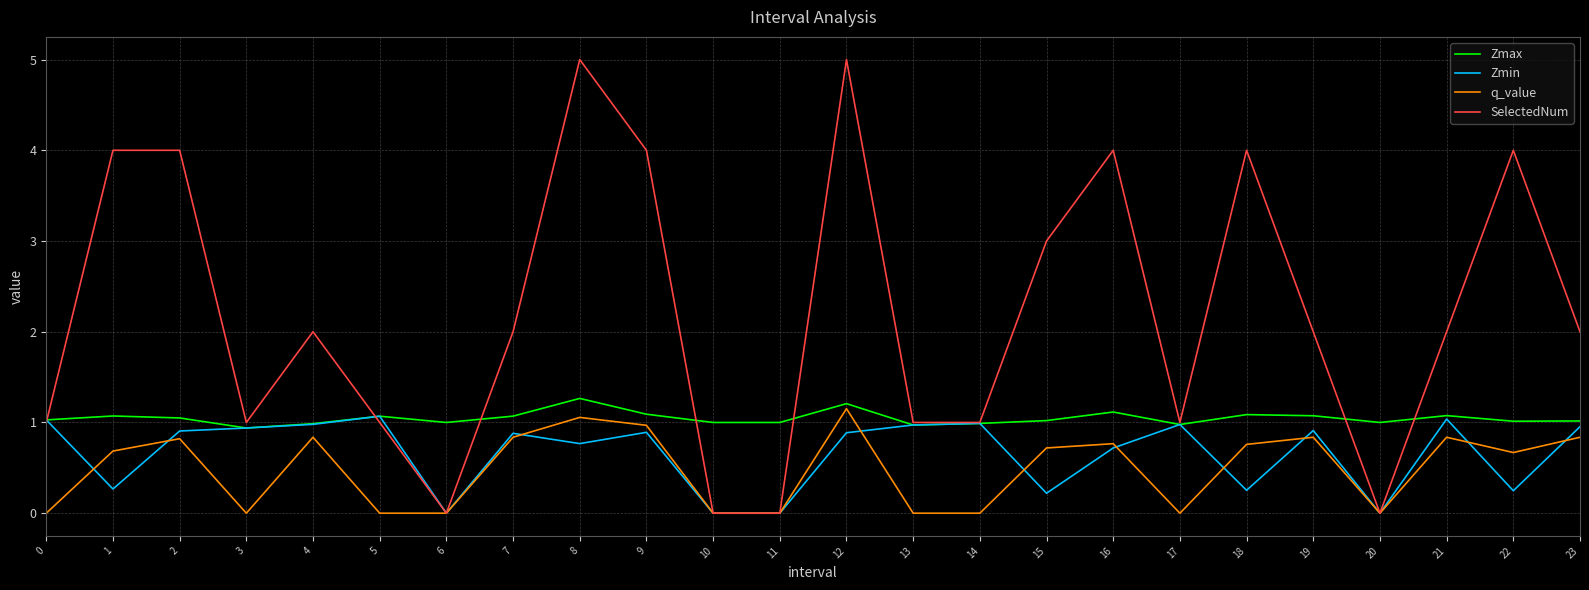

Which series ends up on top after the final intersection of Zmin and q_value?

Zmin